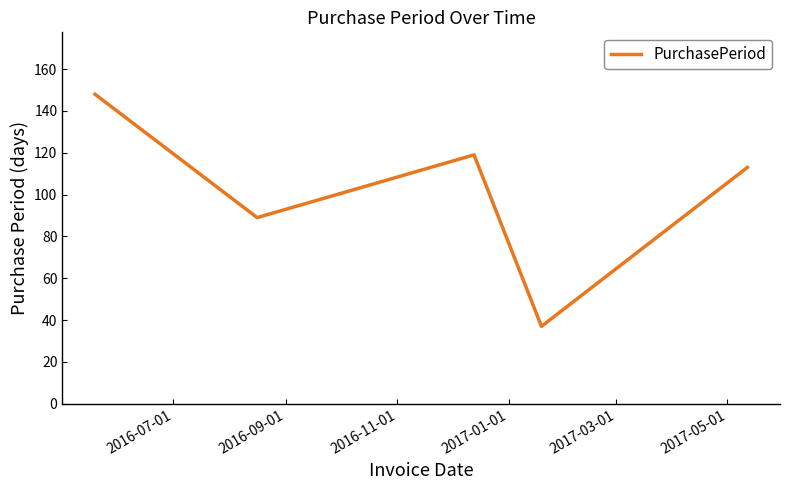

How many values are below 113?

2